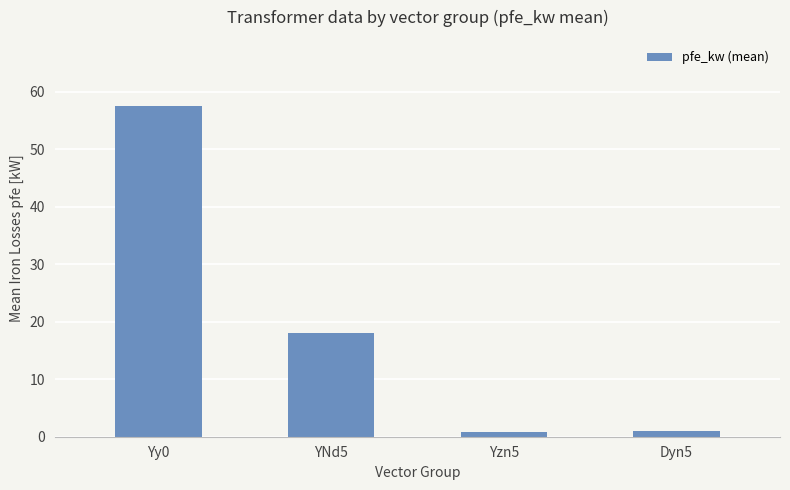

What is the difference between the second highest and second lowest values?

17.1